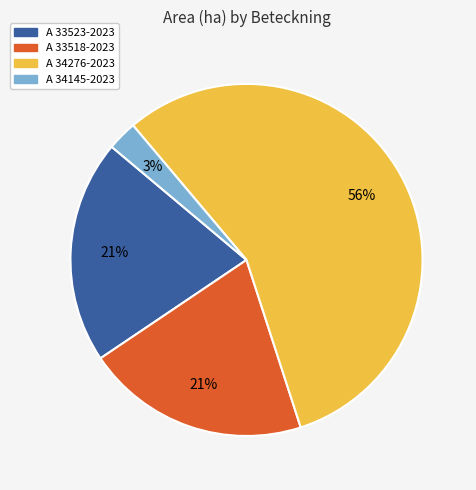

How many slices are in this pie chart?

4